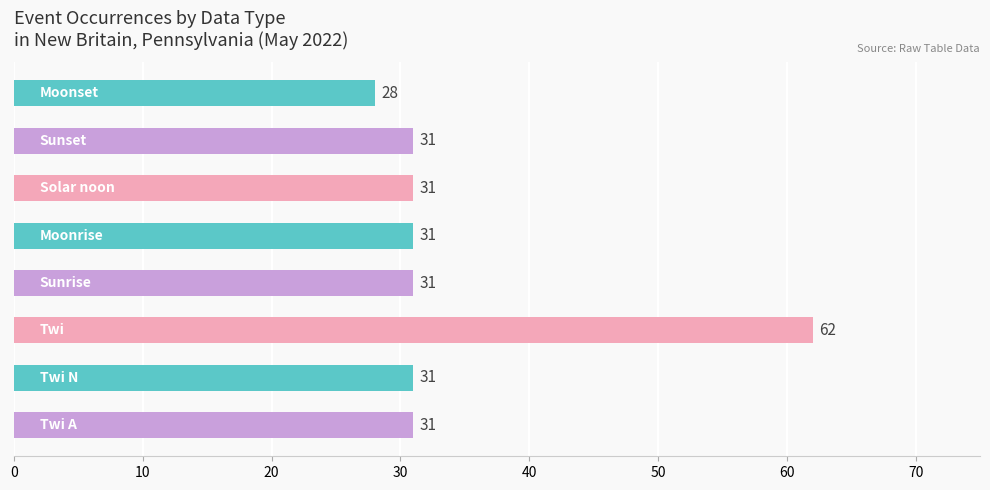

How many series are shown in this chart?

1